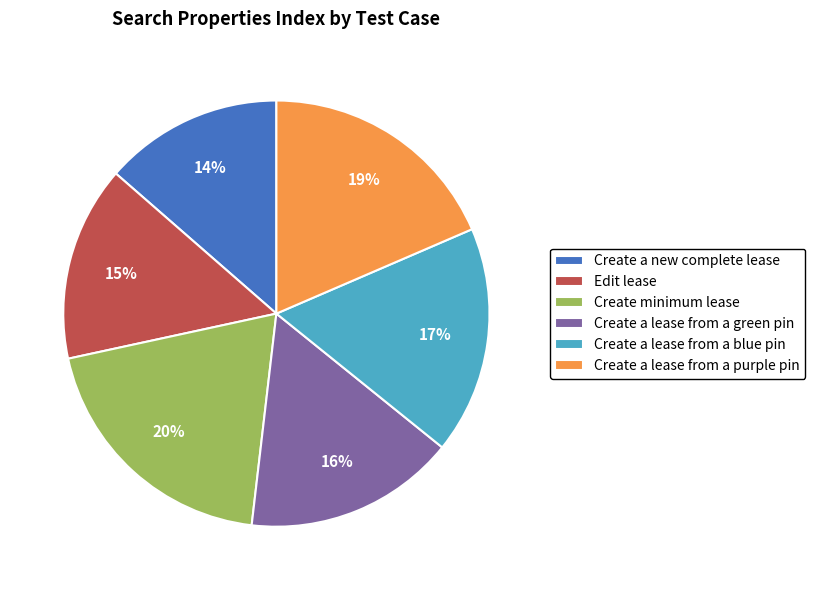

What is the ratio of the value at Create a lease from a green pin to the value at Create minimum lease?

0.8